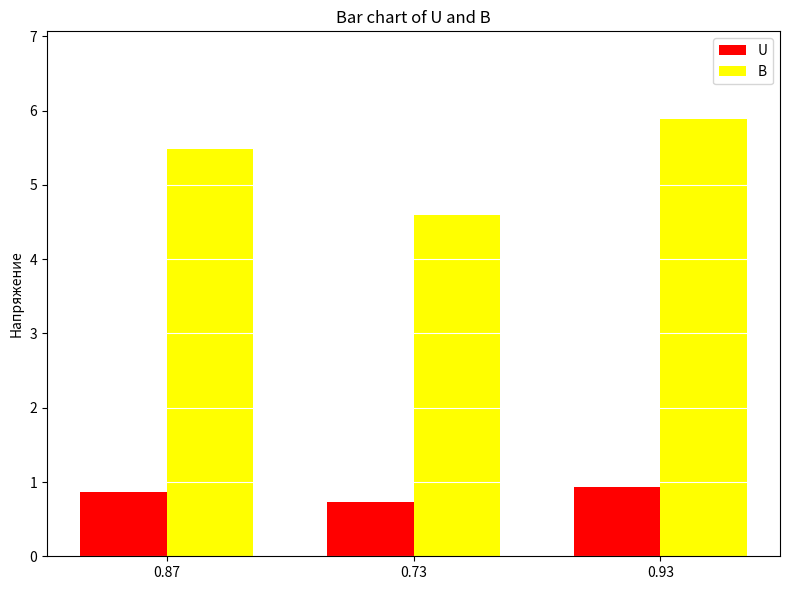

True or false: U has a value of 1.5 at 0.93.

False